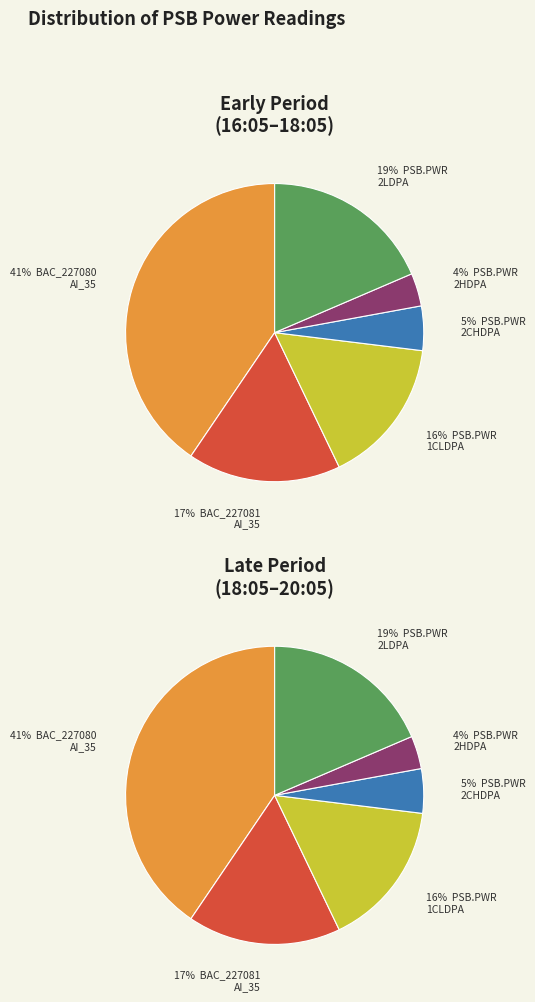

Is 3 the majority of the pie?

No